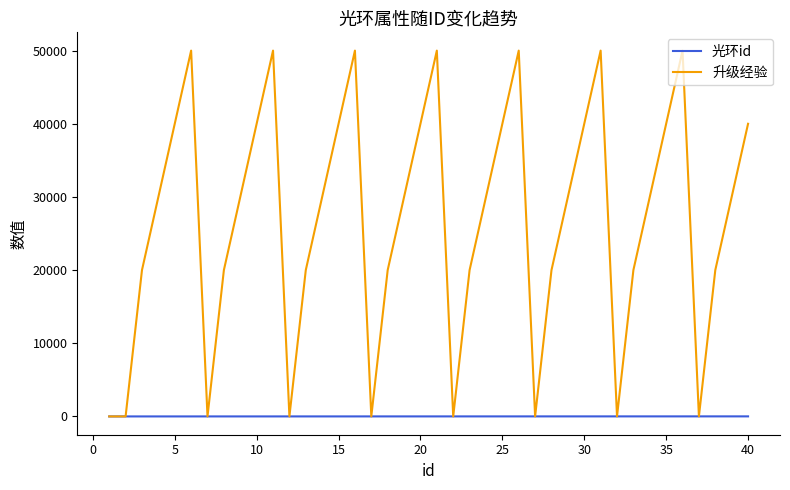

List the series in order of their peak value, lowest first.

光环id, 升级经验